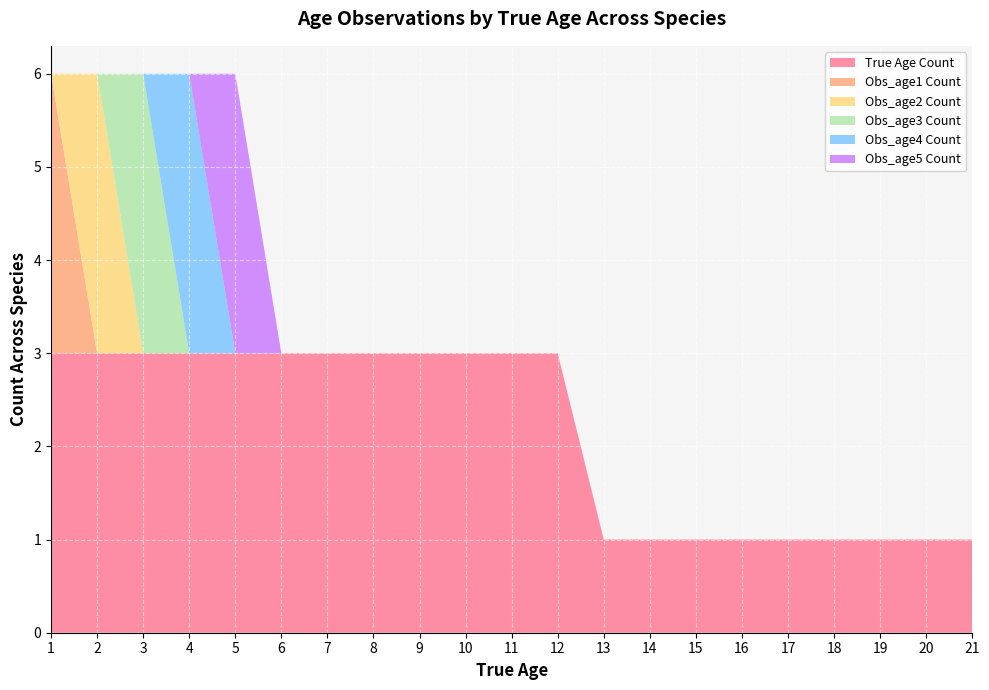

What is the total value across all series at 6?

3